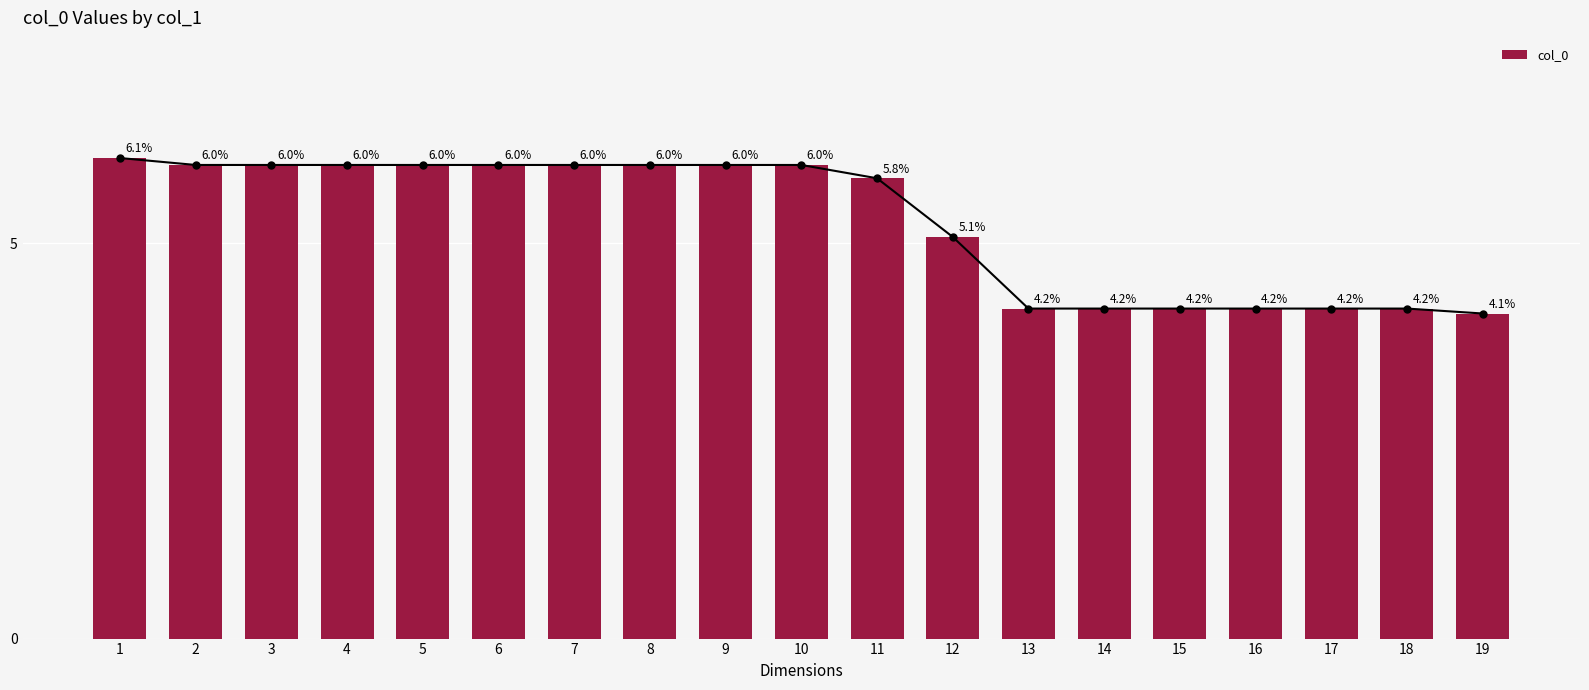

Reading left to right, what are all the values shown in this chart?

6.1	6.0	6.0	6.0	6.0	6.0	6.0	6.0	6.0	6.0	5.8	5.1	4.2	4.2	4.2	4.2	4.2	4.2	4.1